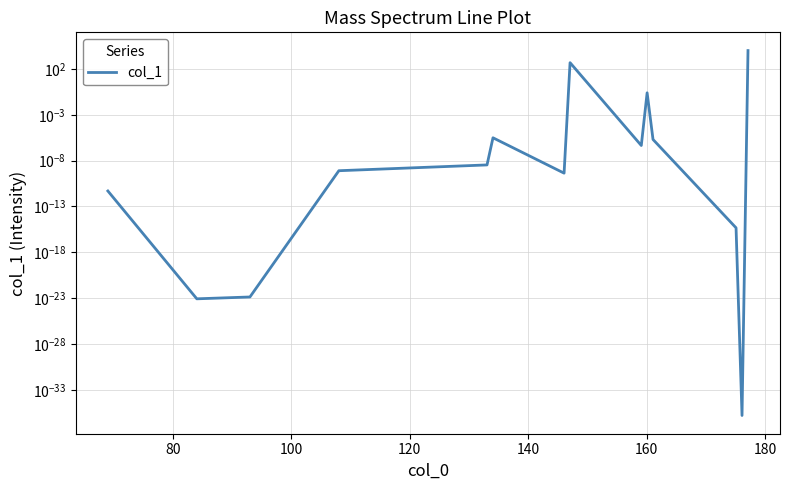

What is the maximum value shown in the chart?

10000.0